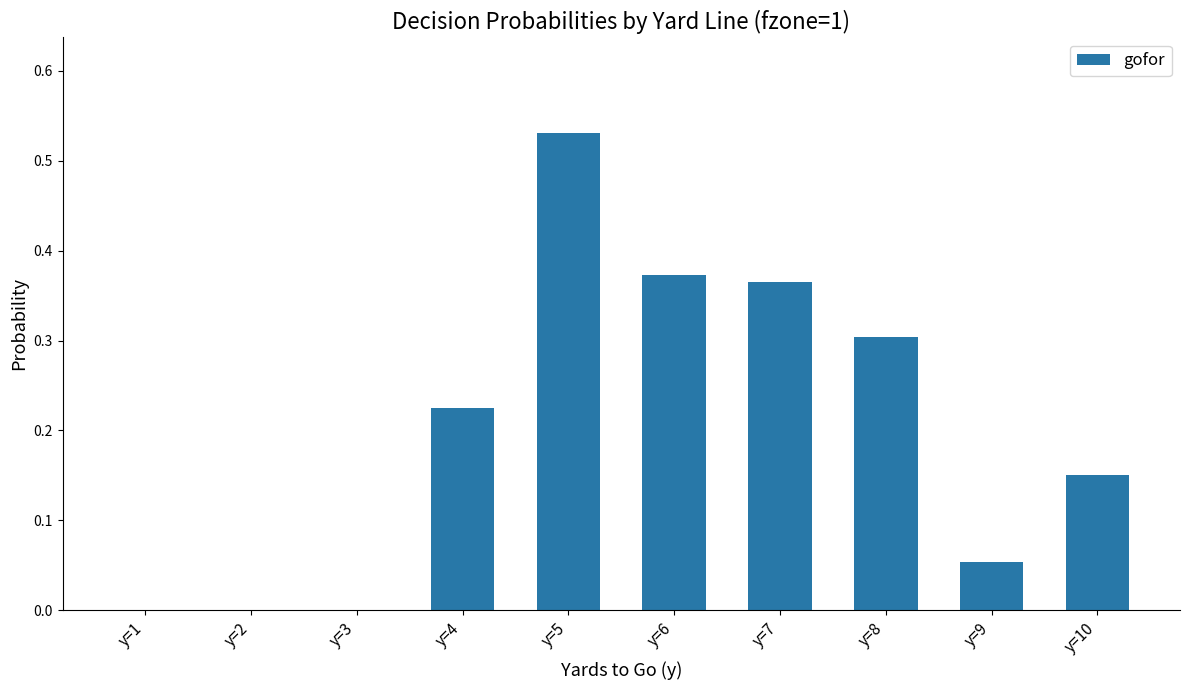

Which has a higher value, y=6 or y=5?

y=5